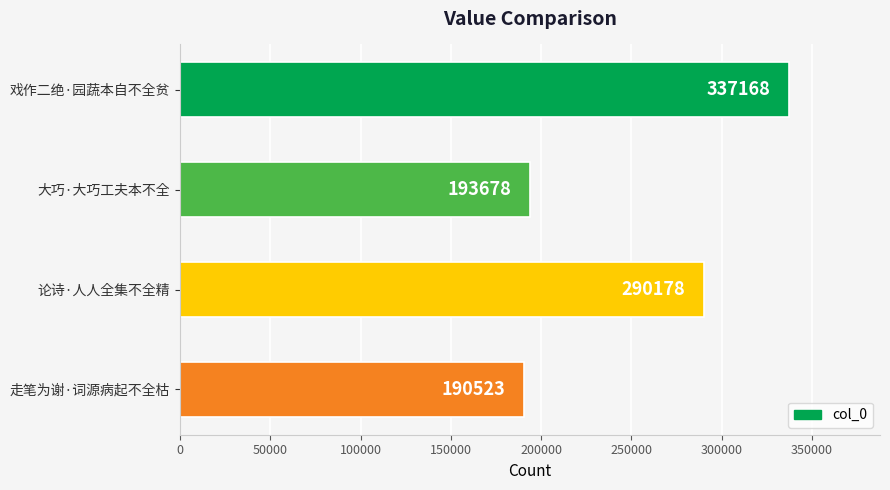

The chart shows a value of 290178 at 论诗·人人全集不全精. True or false?

True